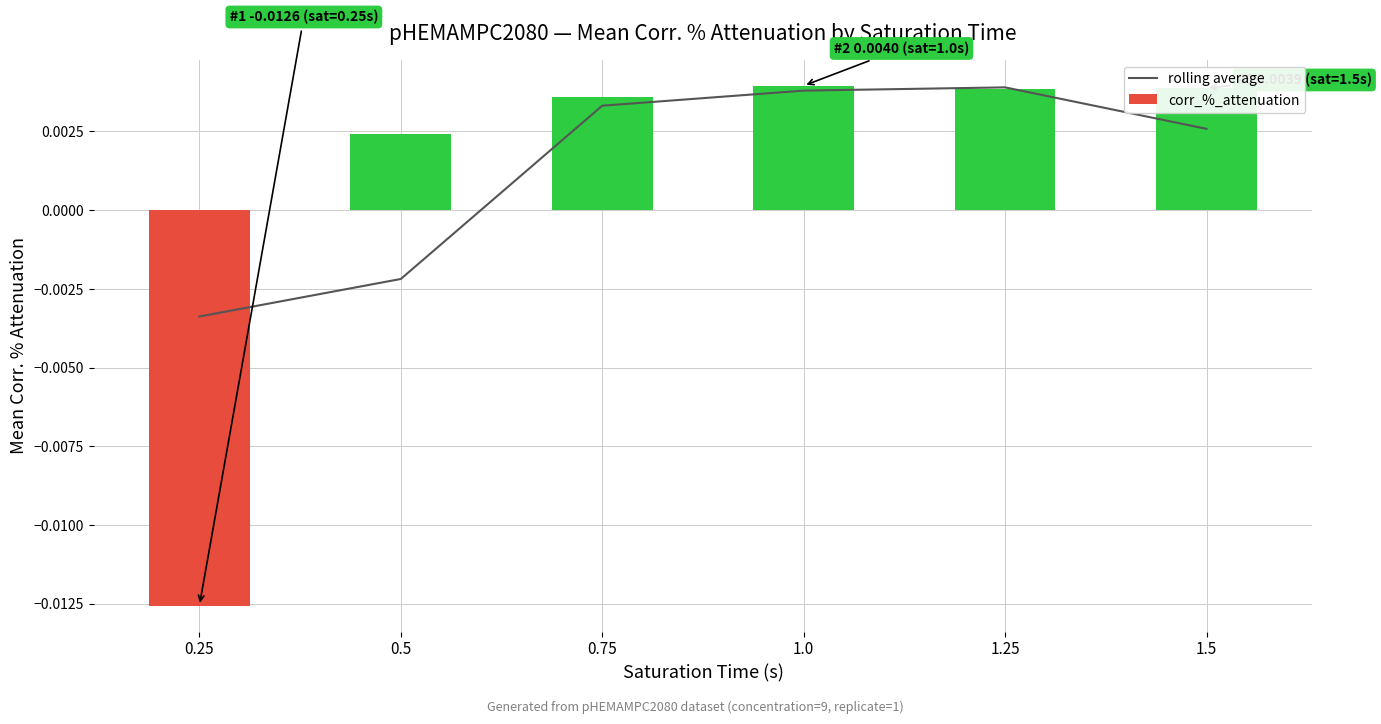

Where does the corr_%_attenuation series first go above 0?

0.5